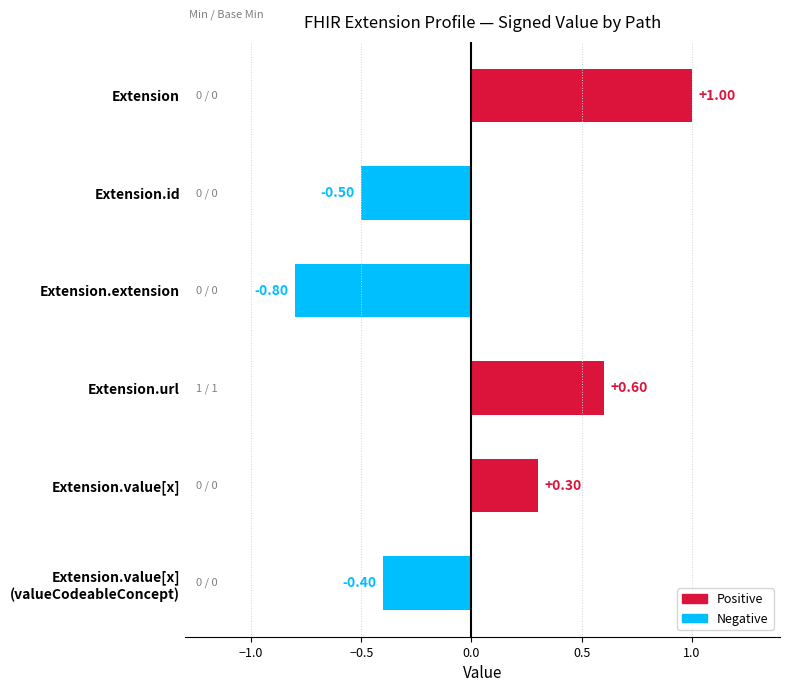

What is the sum of the values at Extension.url and Extension.value[x]?

0.9